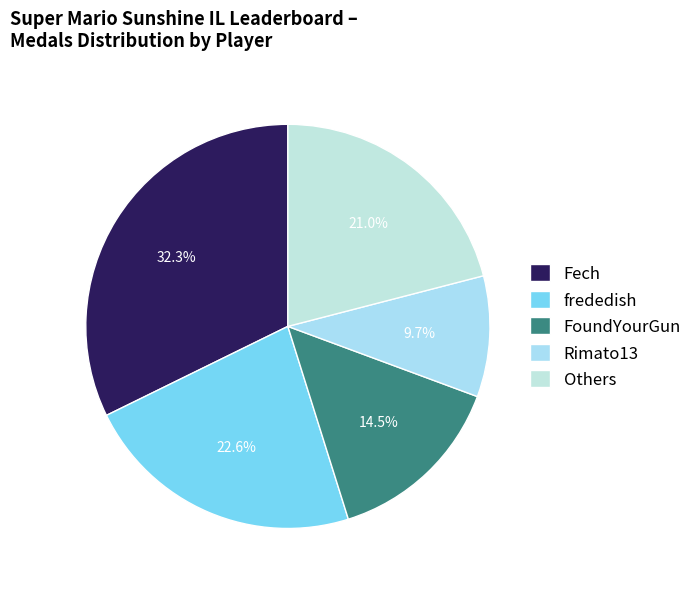

Rank the categories by value from highest to lowest.

Fech, frededish, Others, FoundYourGun, Rimato13